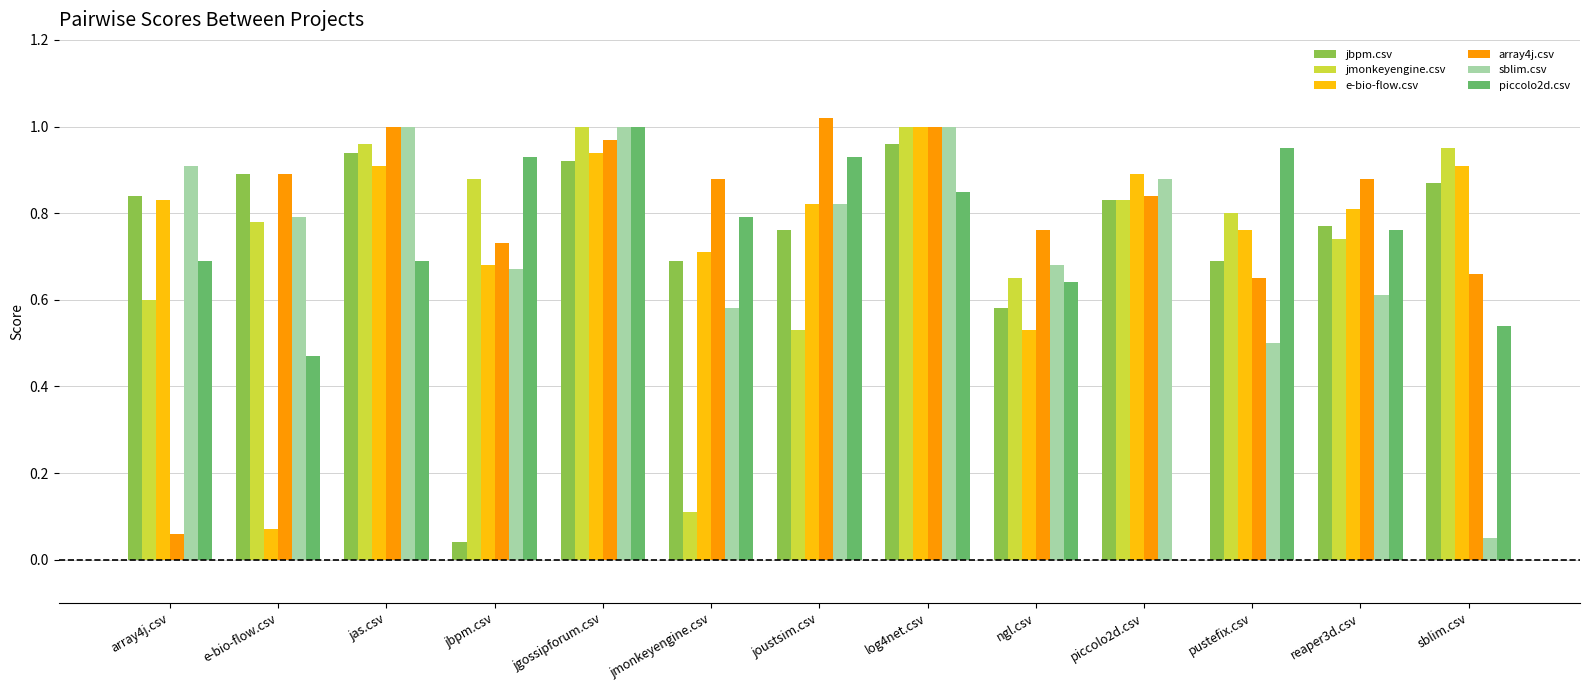

How many data points does each series have?

13